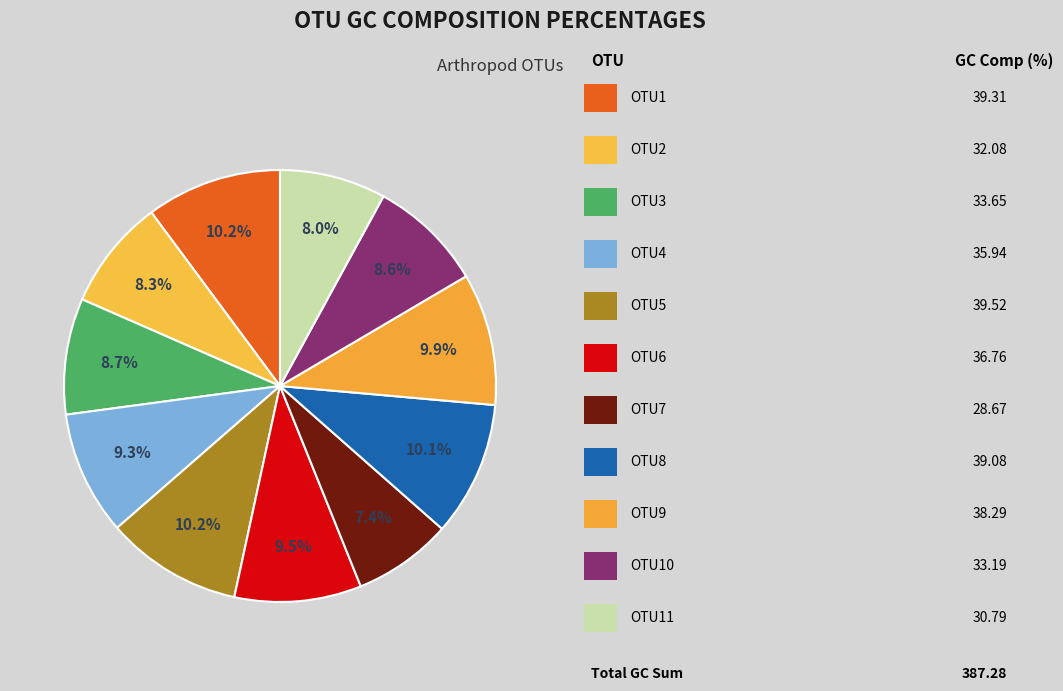

Count the number of slices in the pie.

11